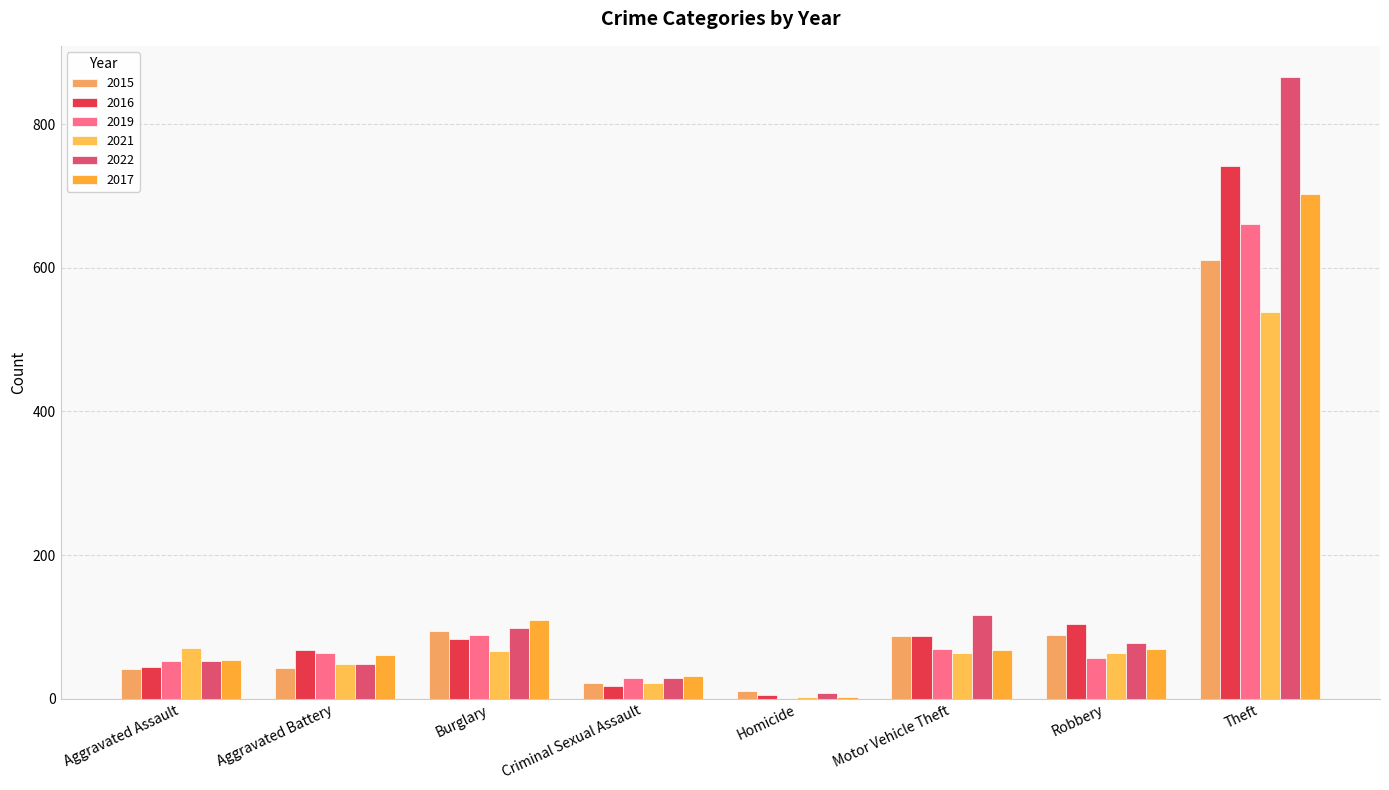

At how many categories does at least one series exceed 346?

1